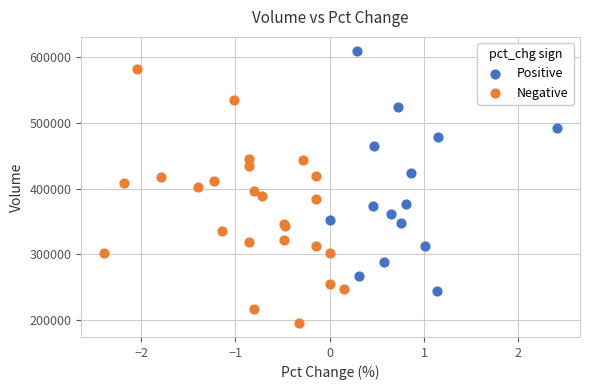

Which series has the largest Y range (max minus min)?

Negative